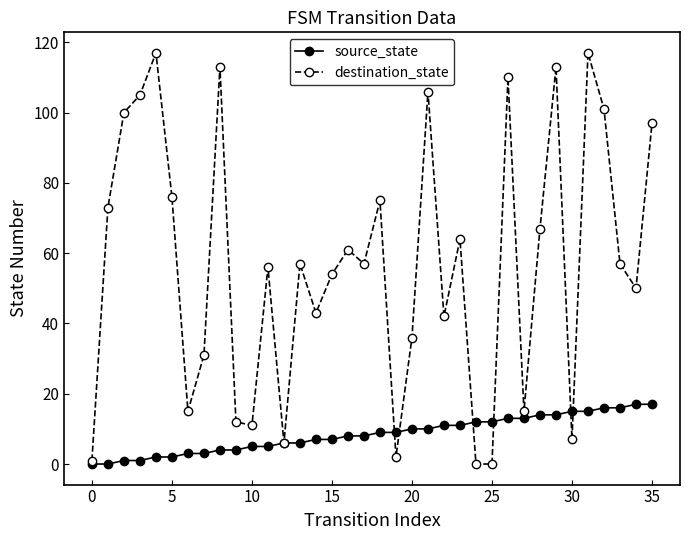

Which series has the largest range (max minus min)?

destination_state